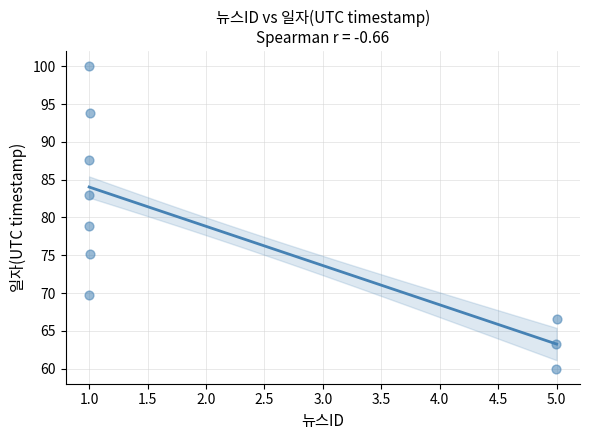

What Y value in the scatter plot is closest to 80?

78.9